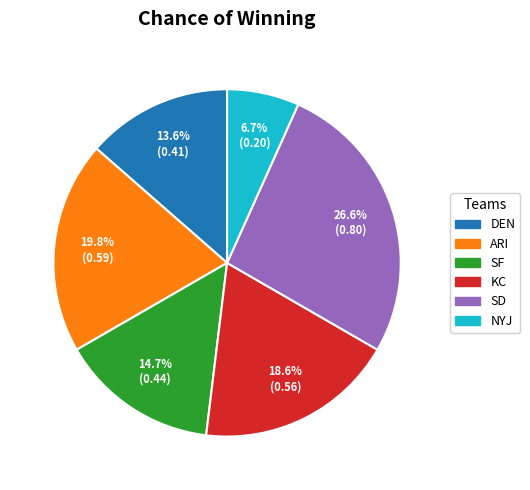

Does DEN represent more than half of the total?

No